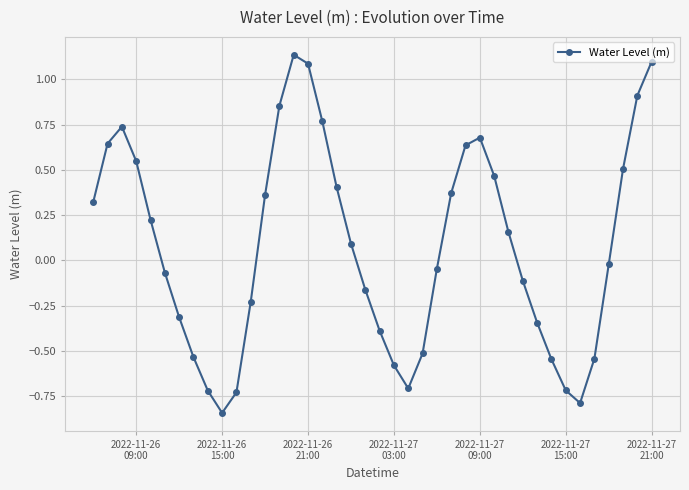

True or false: there are more than 2 points higher than both neighbors.

True